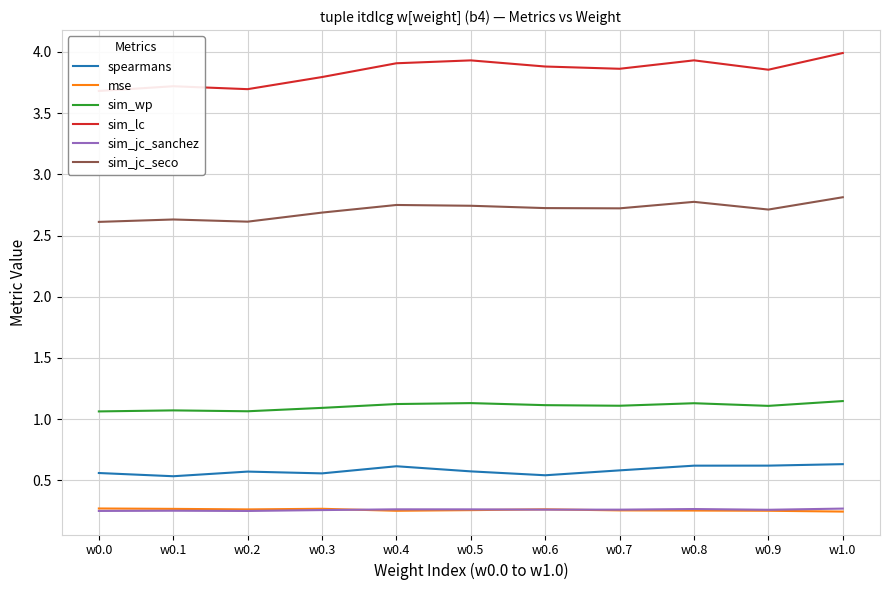

Does the chart have visible grid lines?

Yes